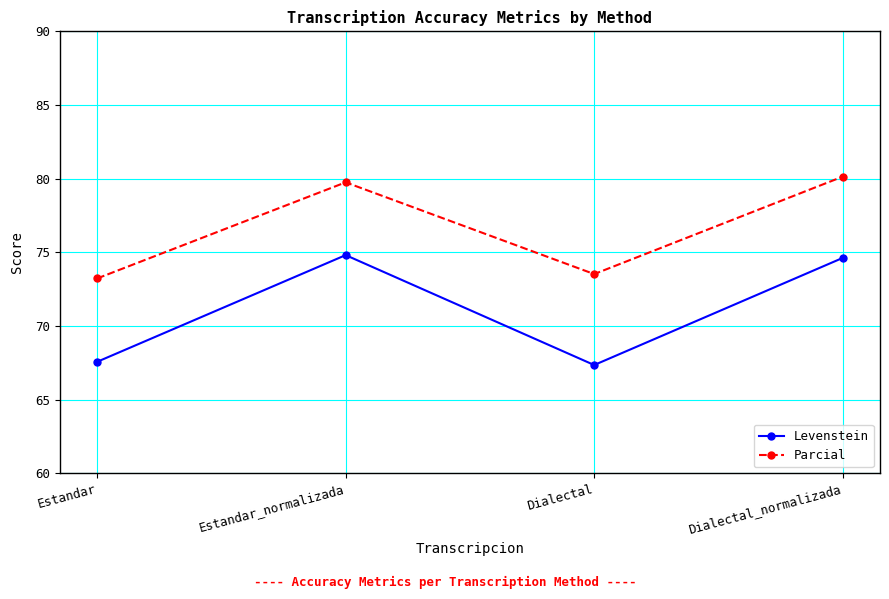

List the labels in order of Parcial value, smallest first.

Estandar, Dialectal, Estandar_normalizada, Dialectal_normalizada